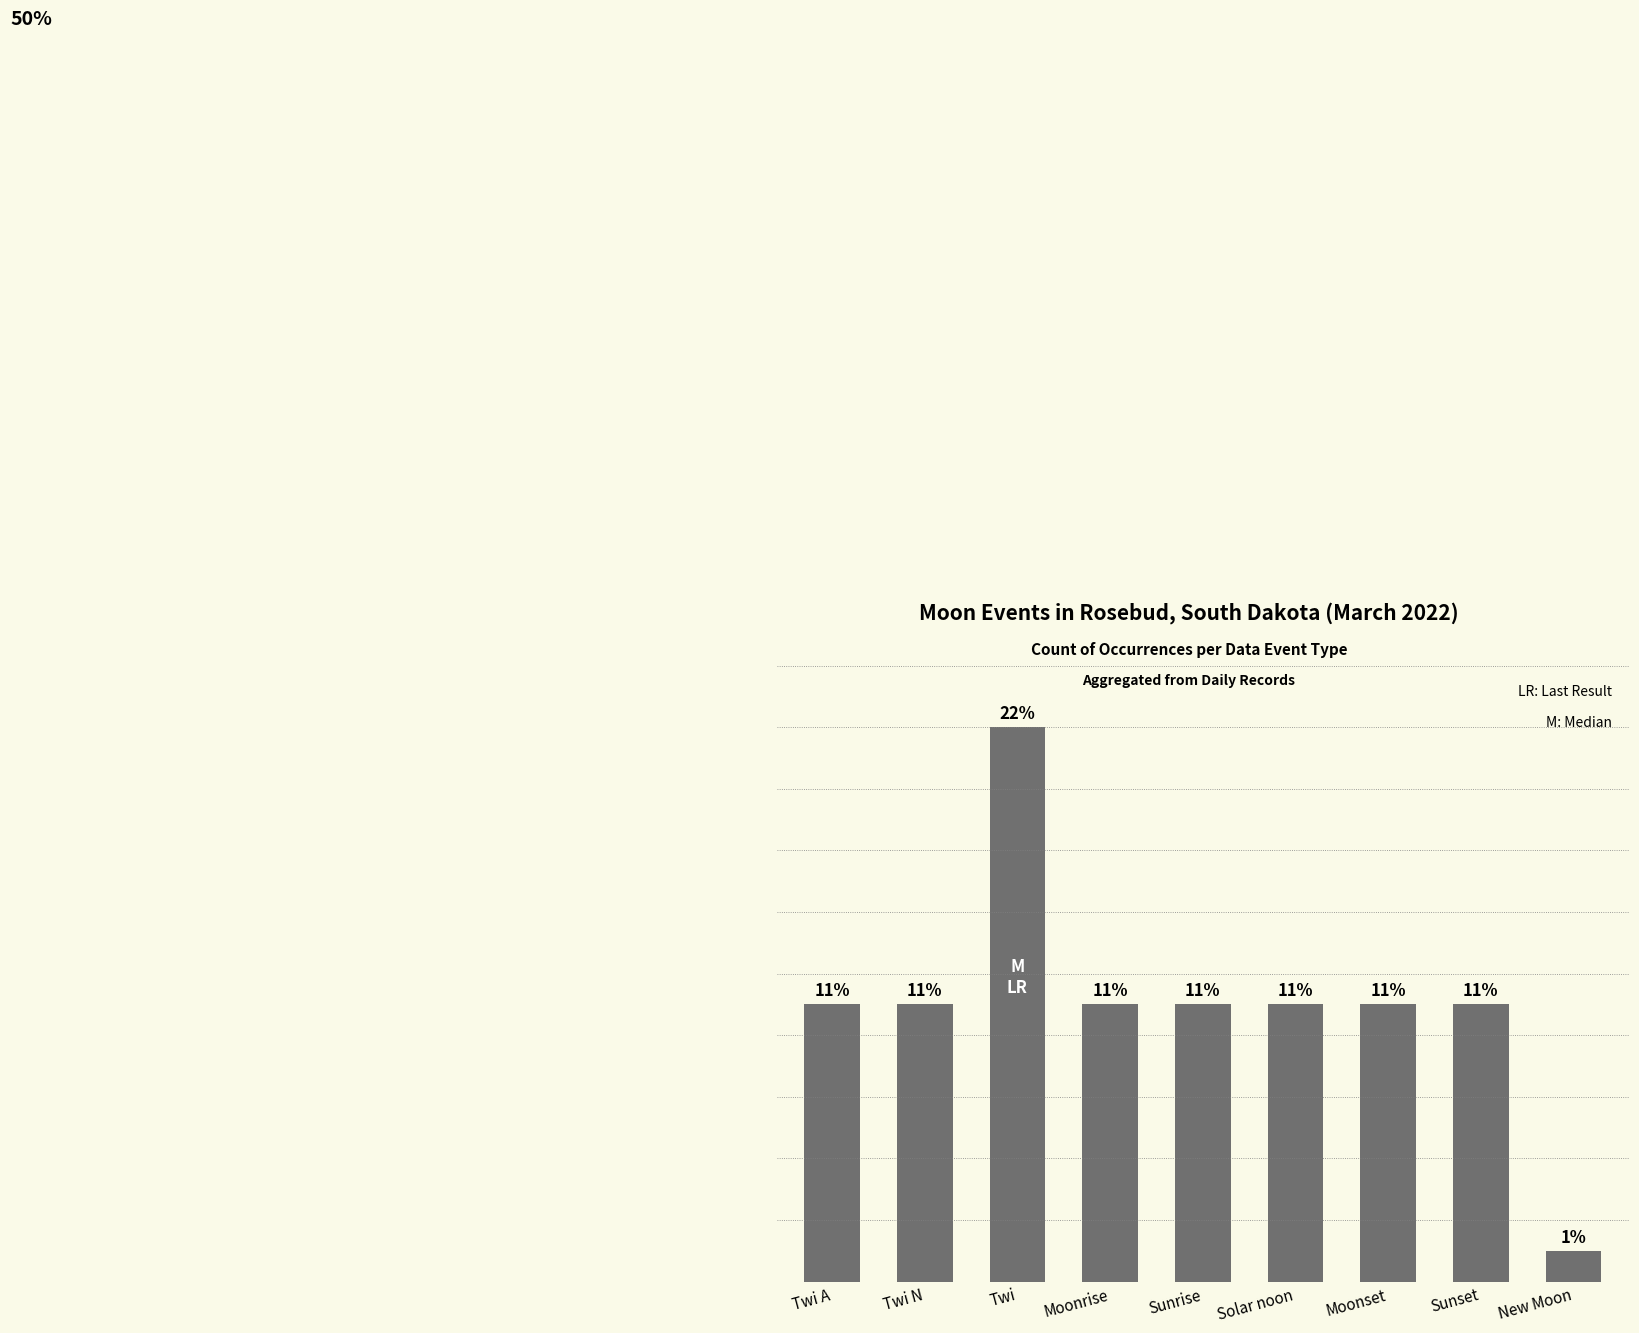

Does the chart contain stacked bars?

No